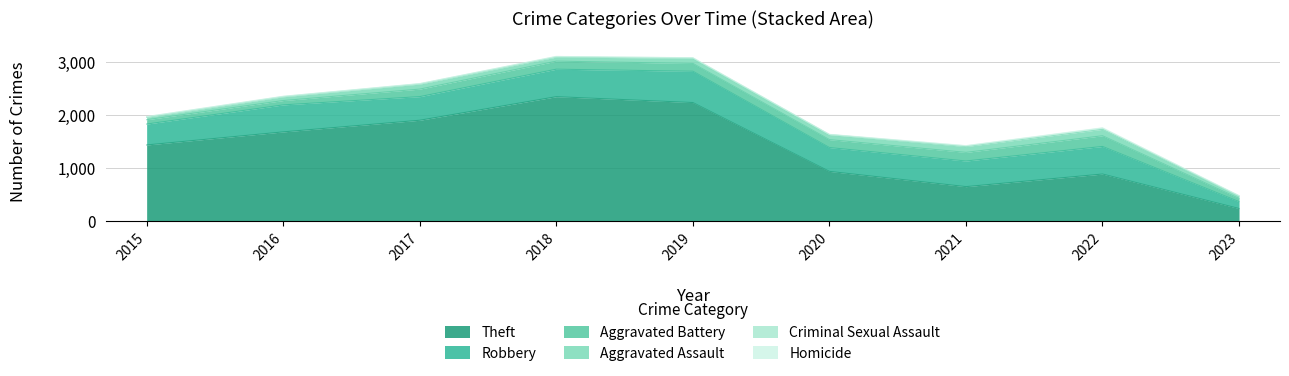

True or false: Robbery and Homicide cross at least once.

False